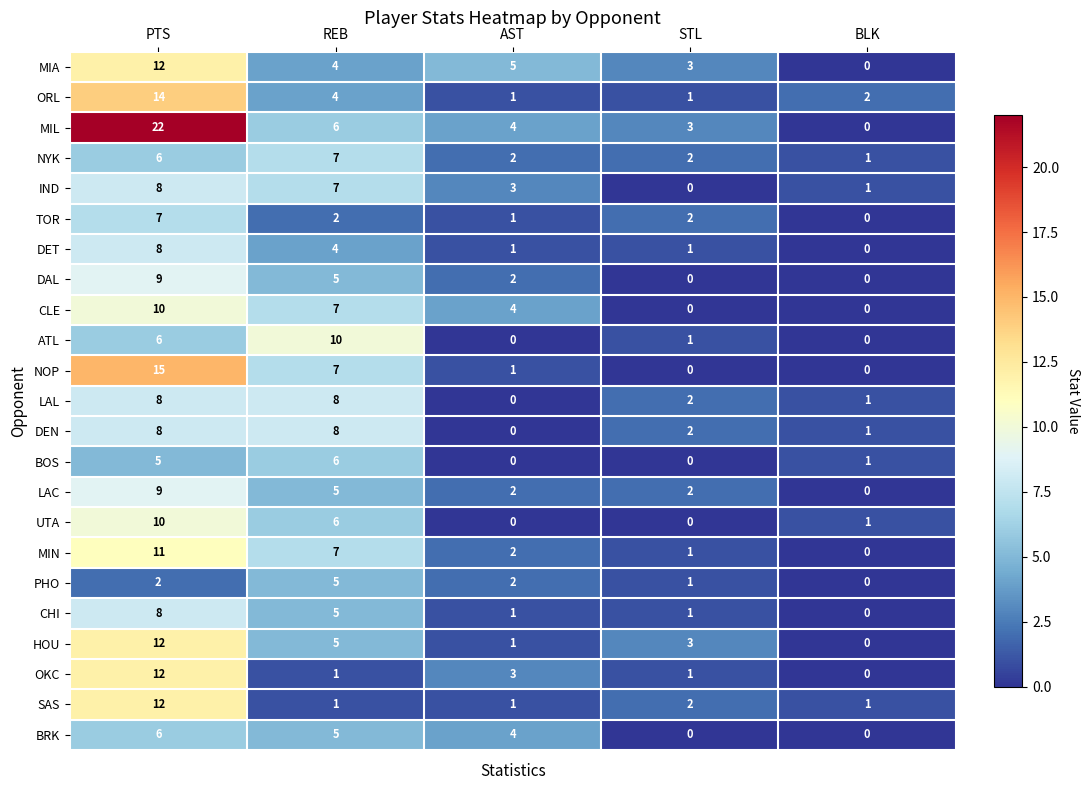

What is the difference between the maximum and minimum values in the OKC series?

12